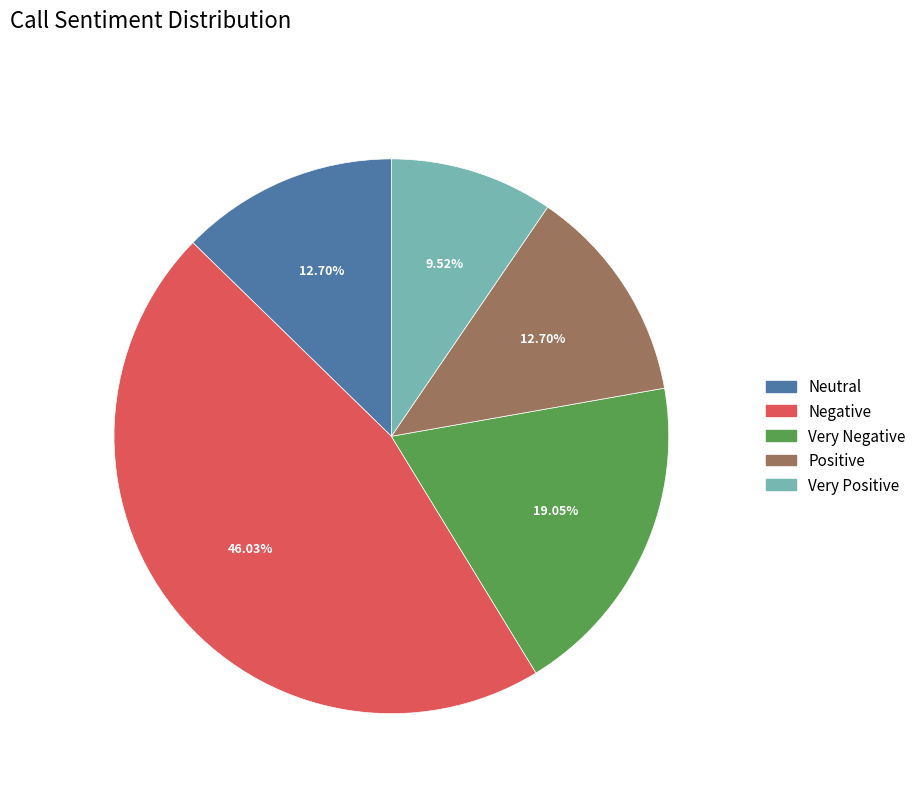

What is the largest slice in the pie chart?

Negative